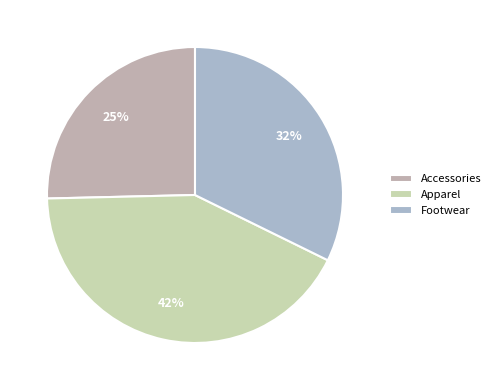

Count the number of slices in the pie.

3